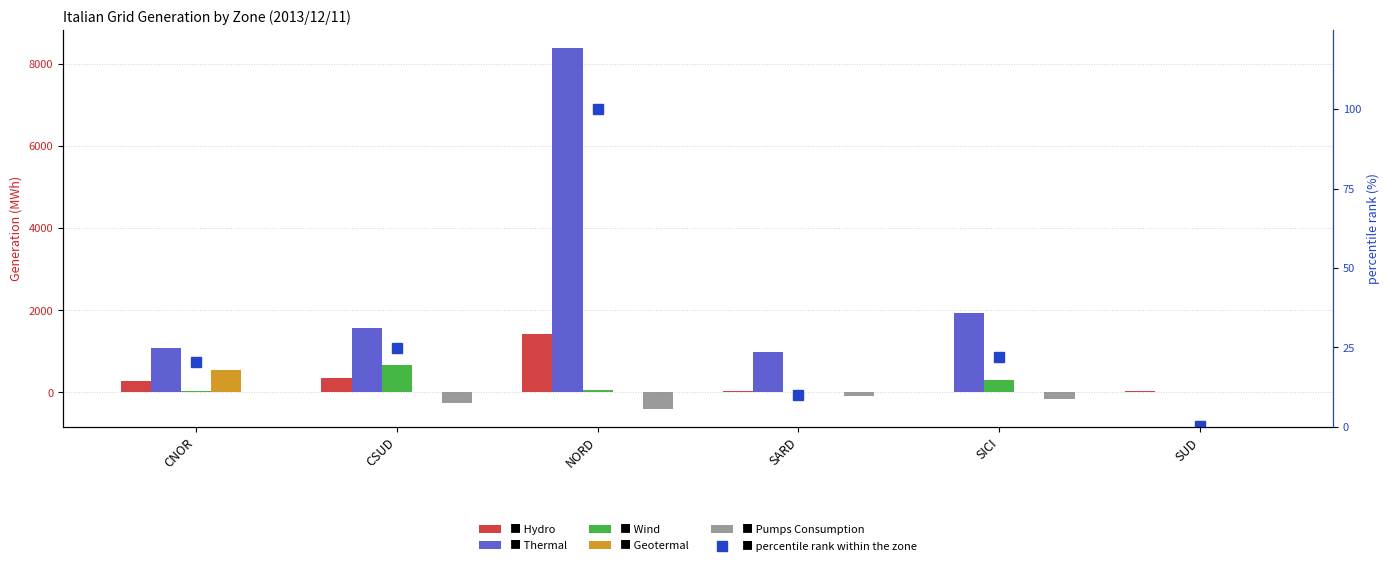

How many groups of bars are there?

6